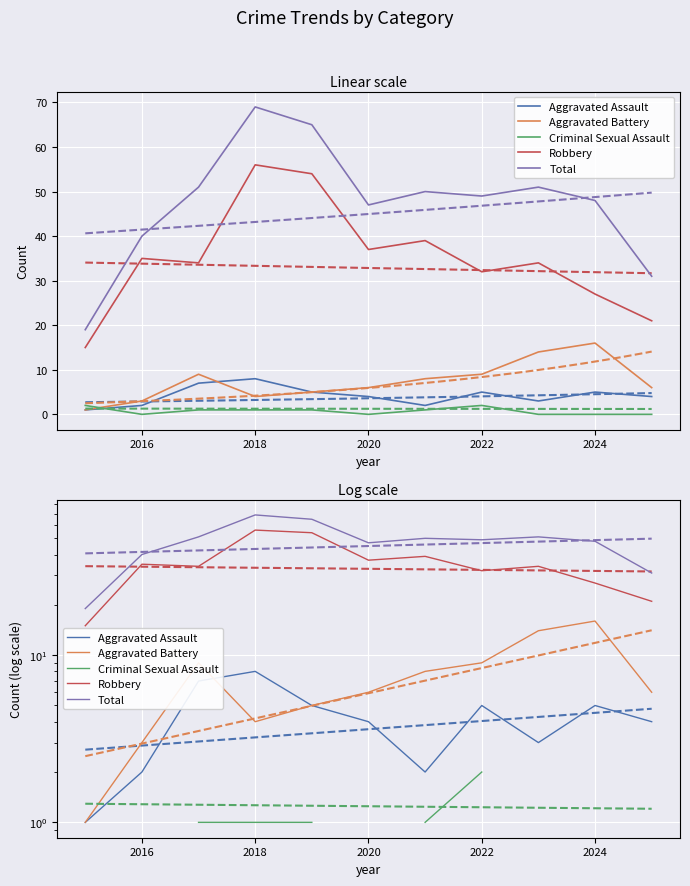

Which series has the largest total across all categories?

Total